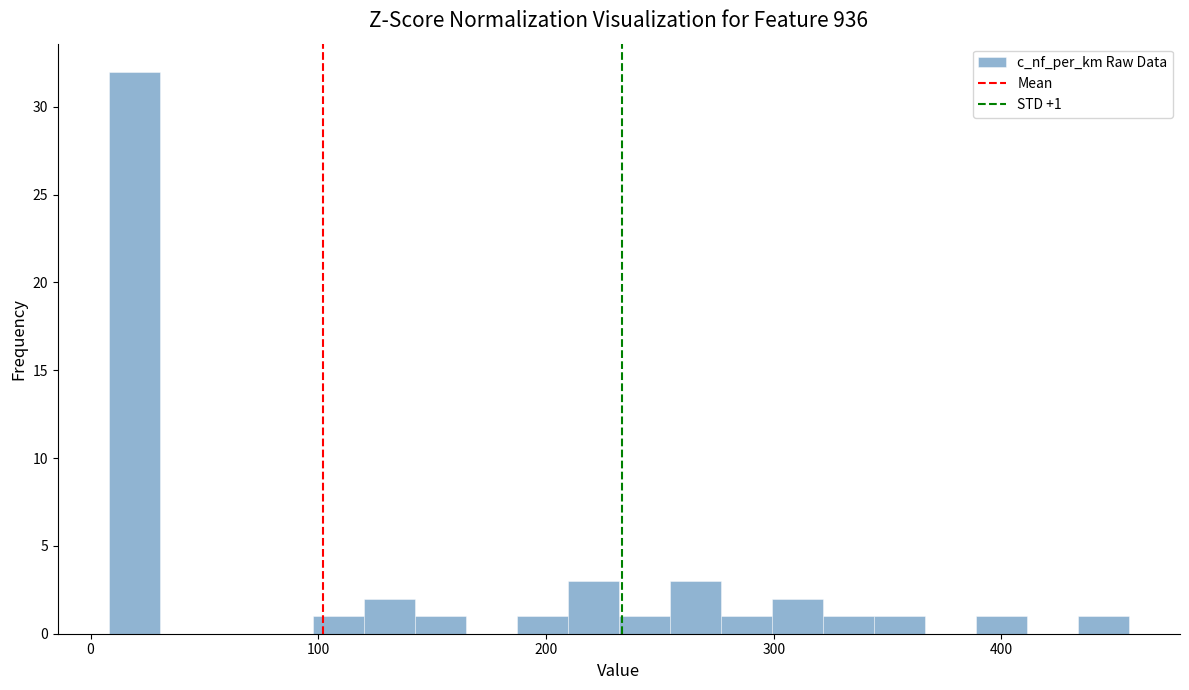

Read against the x-axis, roughly where is the centre of the tallest bar?

20